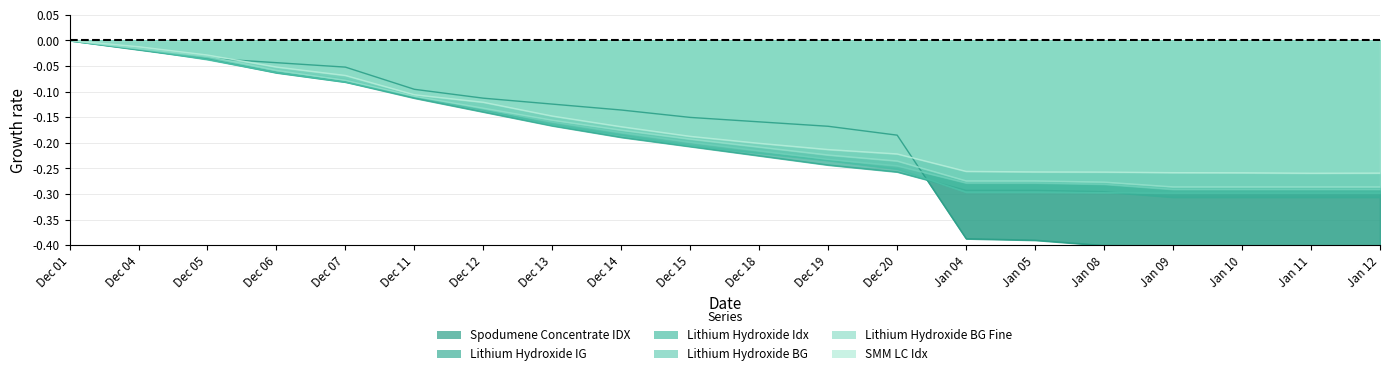

True or false: Spodumene Concentrate IDX and Lithium Hydroxide IG cross at least once.

True